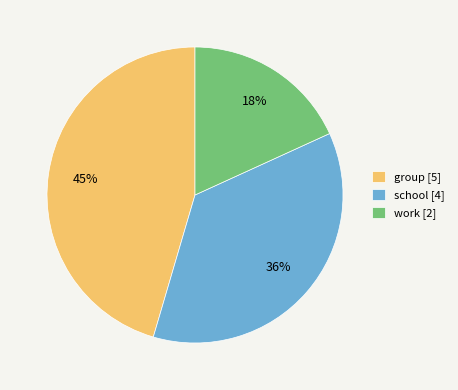

Count the number of slices in the pie.

3